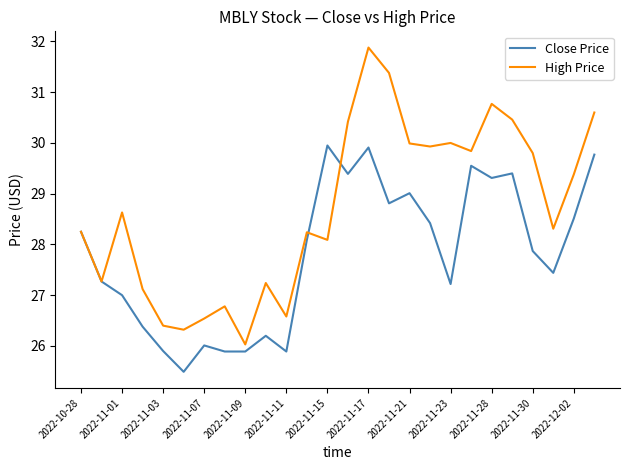

Which series has the widest spread of values?

High Price